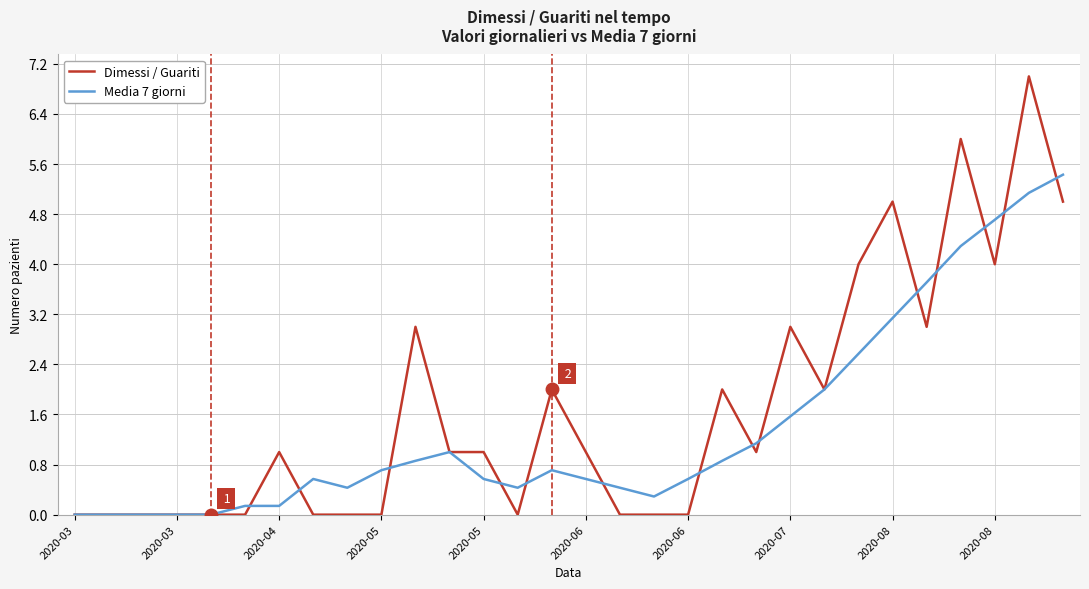

Rank the series by their maximum value, from lowest to highest.

Media 7 giorni, Dimessi / Guariti